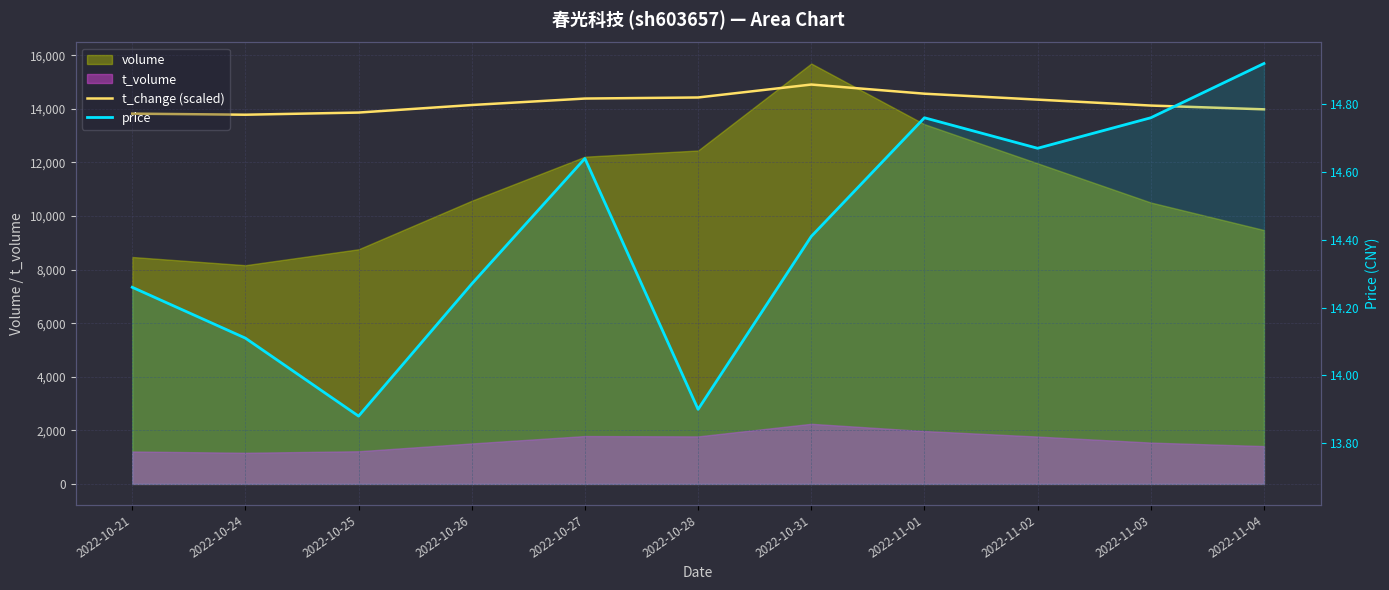

What is the sum of the t_change (scaled) values at 2022-10-25 and 2022-11-01?

28428.5